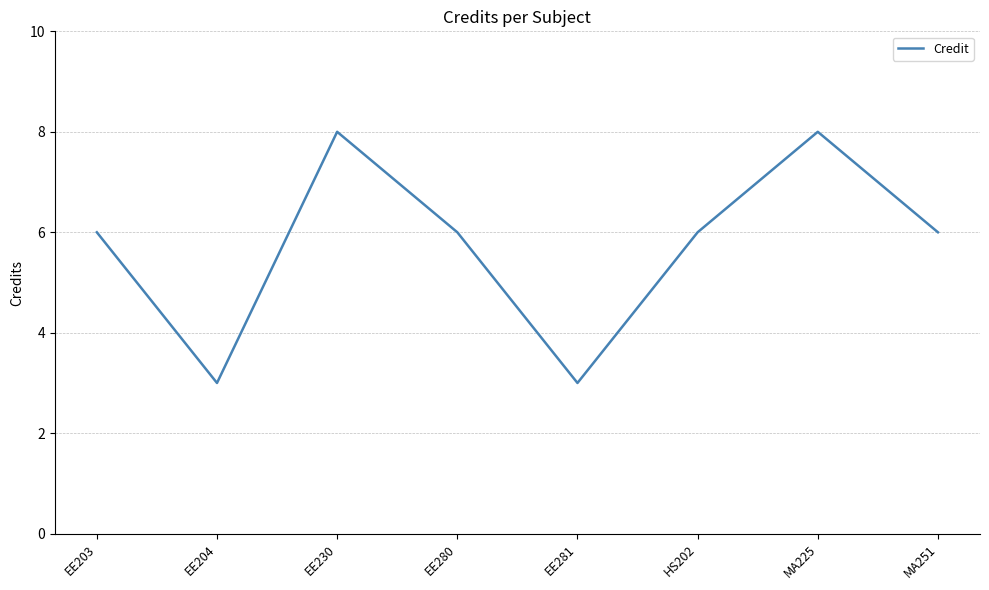

Count the number of categories in the chart.

8